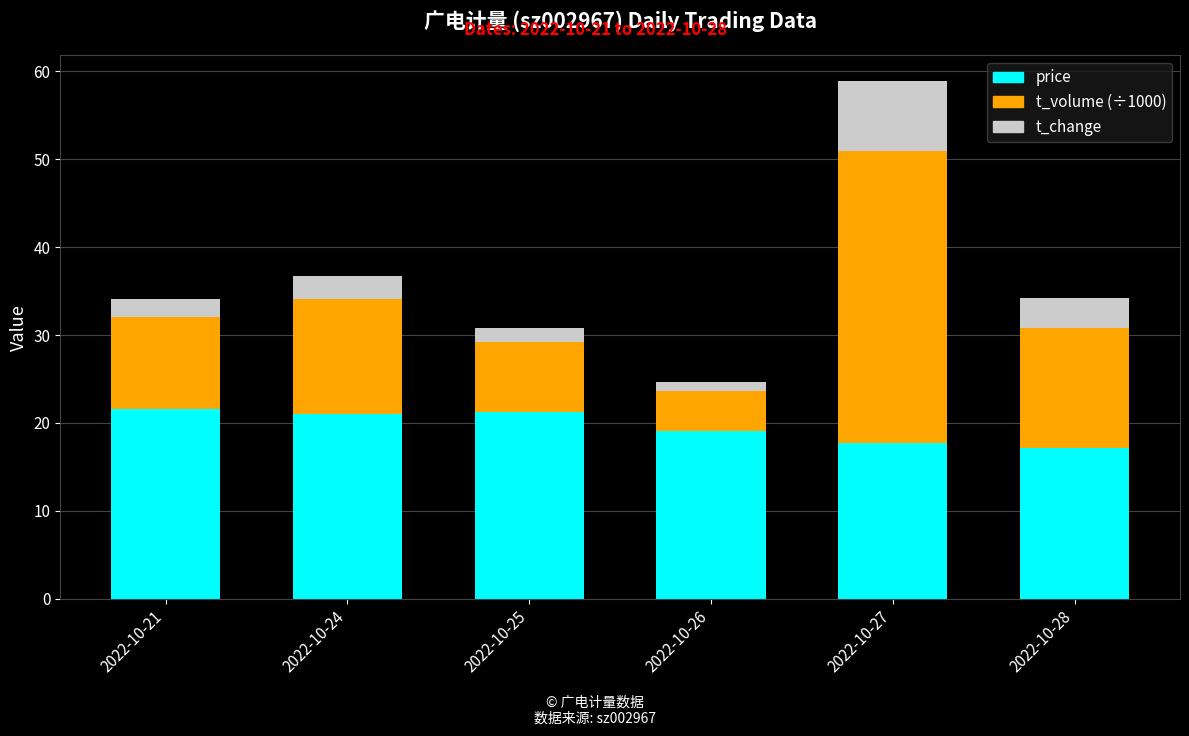

What is the highest value of the price series?

21.6